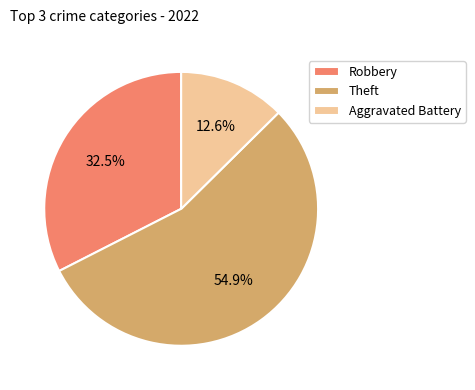

Combined, do Aggravated Battery and Robbery account for over 50%?

No